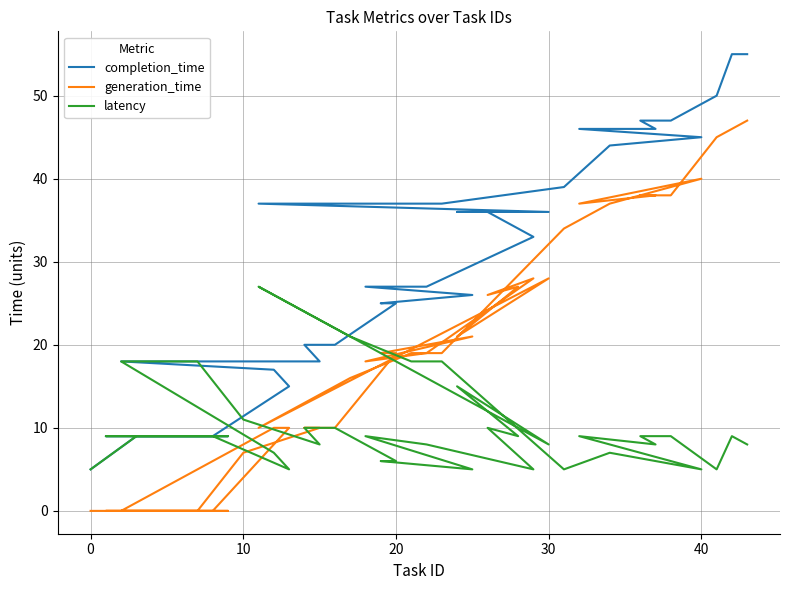

Which series has the widest spread of values?

completion_time